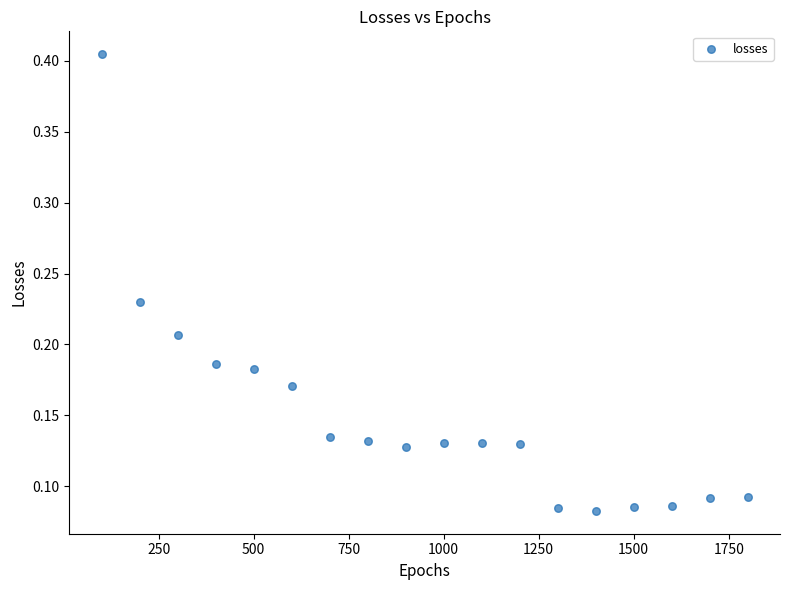

What is the range of X values (max minus min)?

1700.0